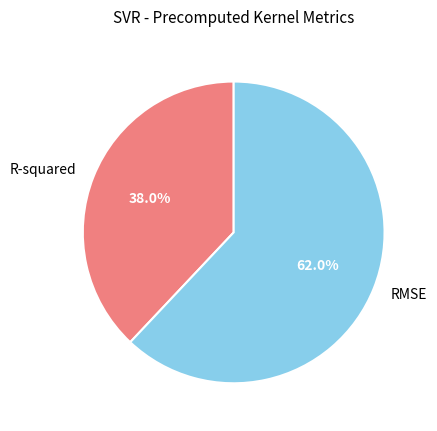

Approximately how many times larger is the value at R-squared compared to RMSE?

0.6